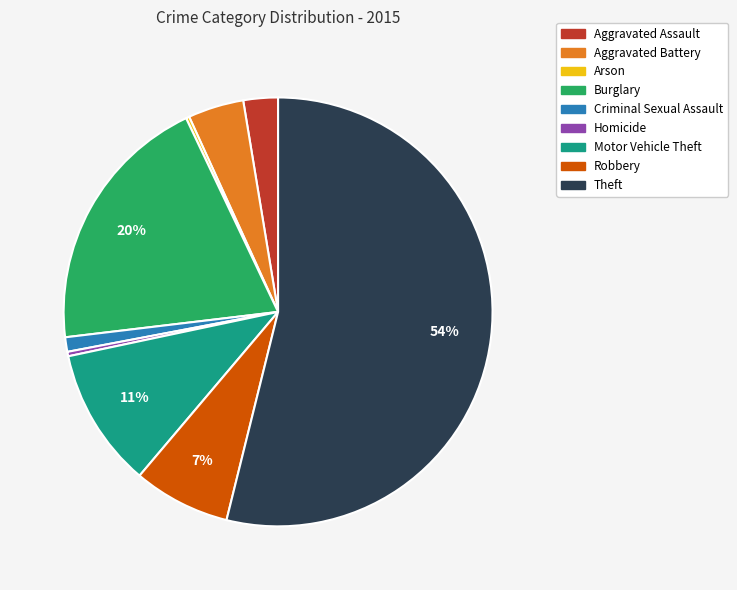

To the nearest percent, what is the average slice percentage?

11%